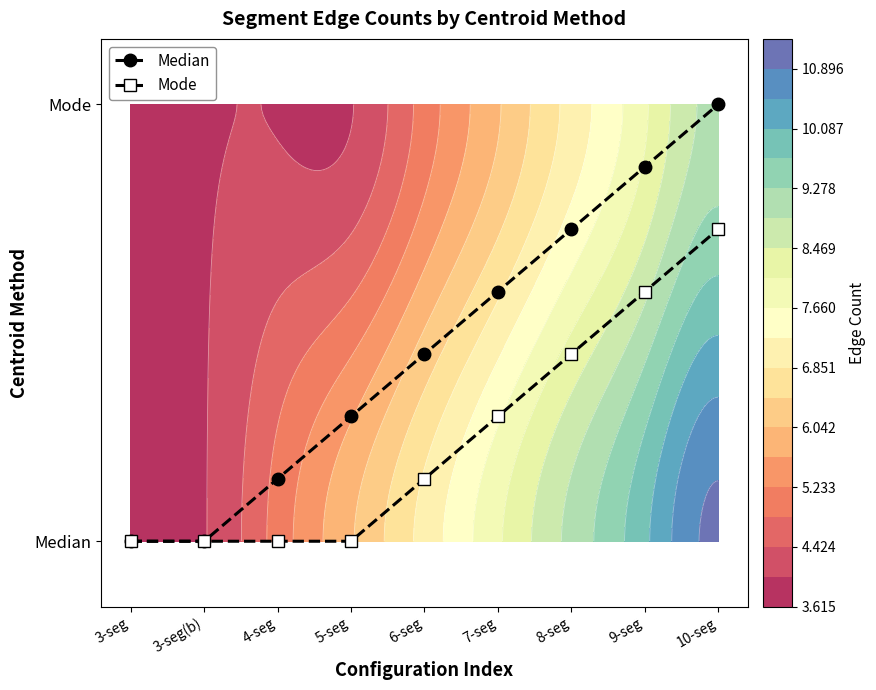

What is the average value of the Median series?

0.4